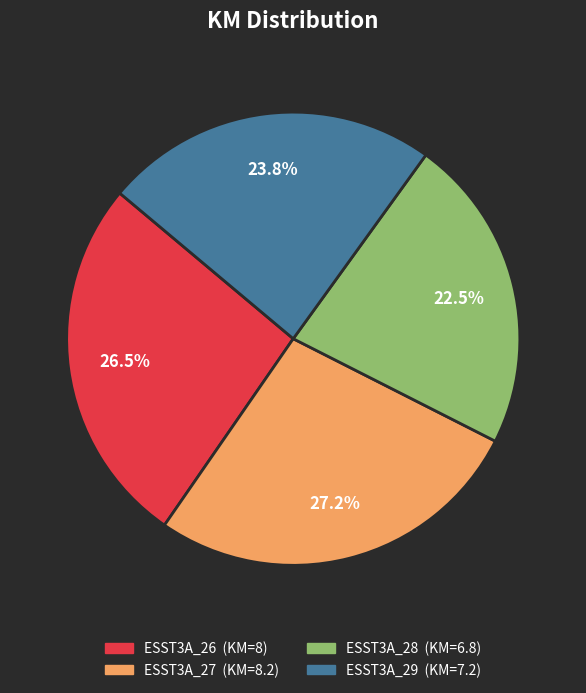

Which slice is the smallest?

ESST3A_28